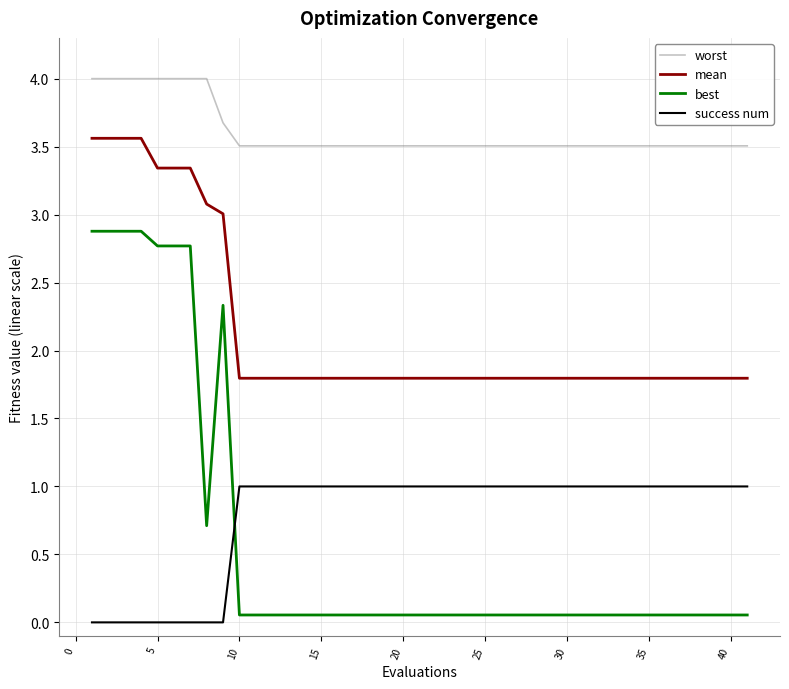

True or false: mean and success num intersect in this chart.

False